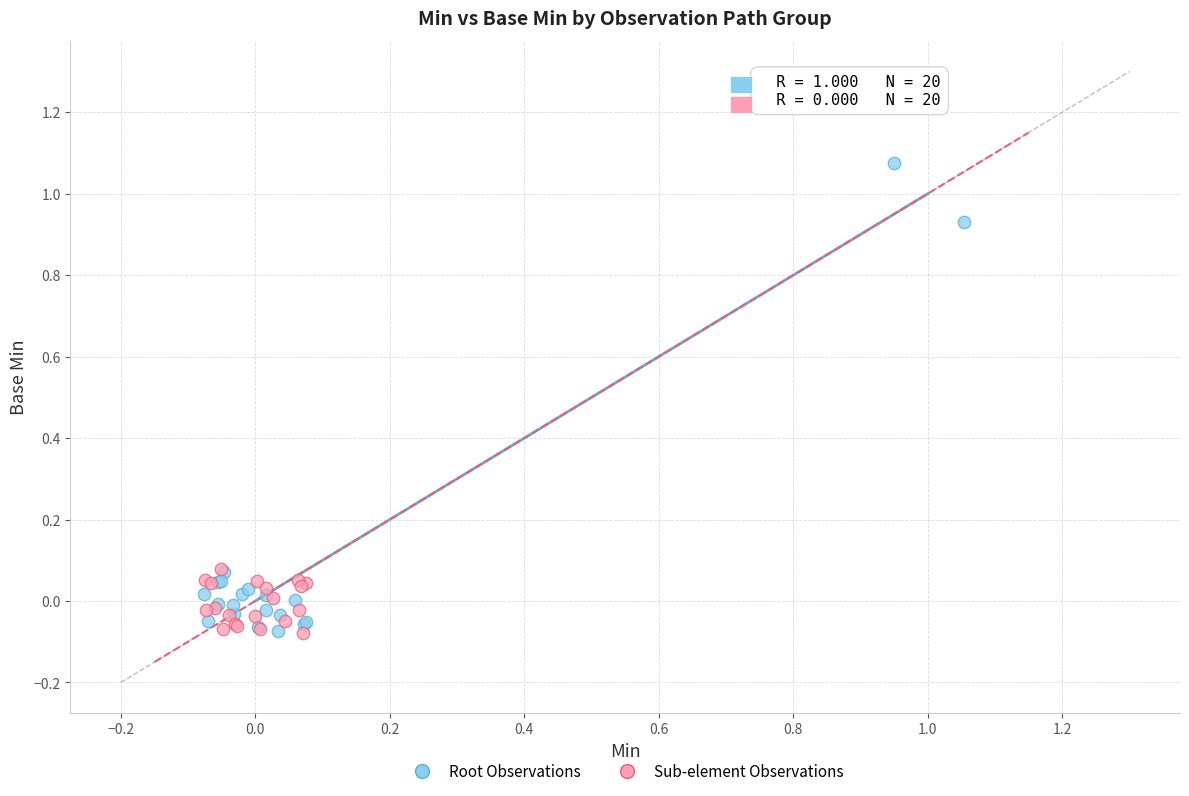

Which series reaches the maximum Y coordinate?

Root Observations